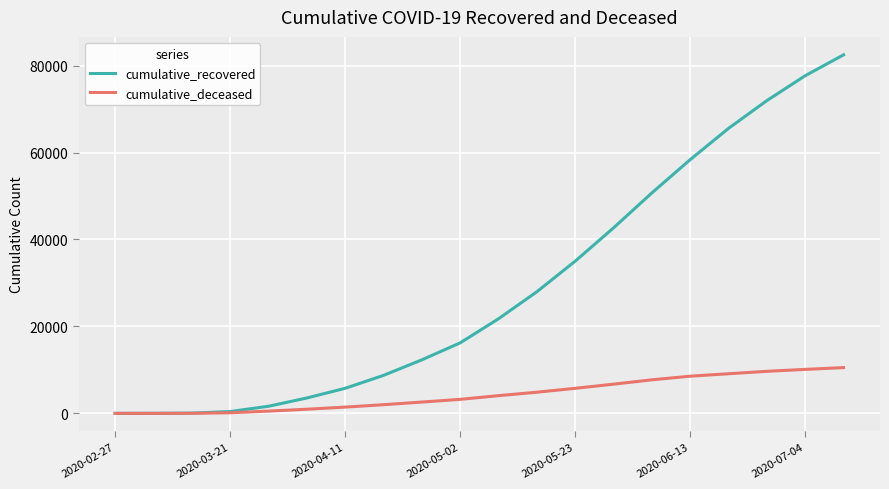

What is the maximum value for cumulative_deceased?

10528